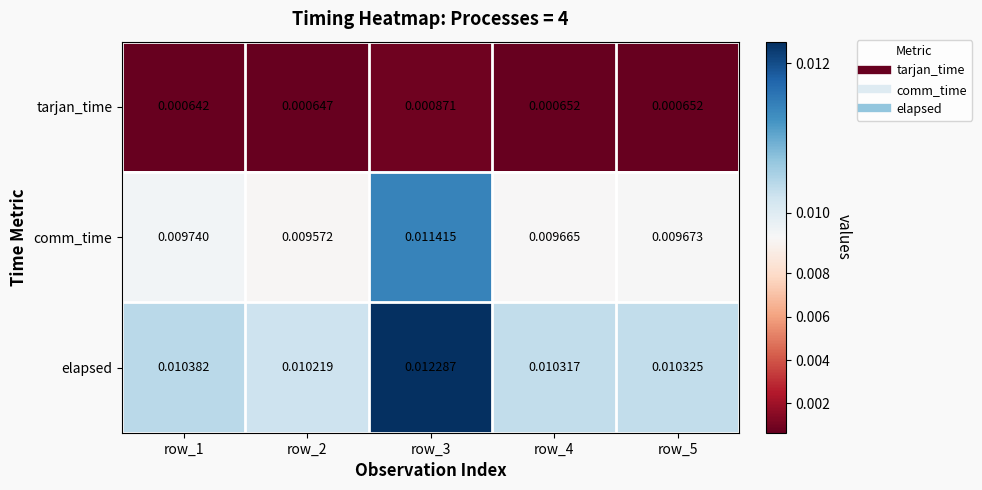

Rank the series at row_5 from highest to lowest value.

elapsed, comm_time, tarjan_time